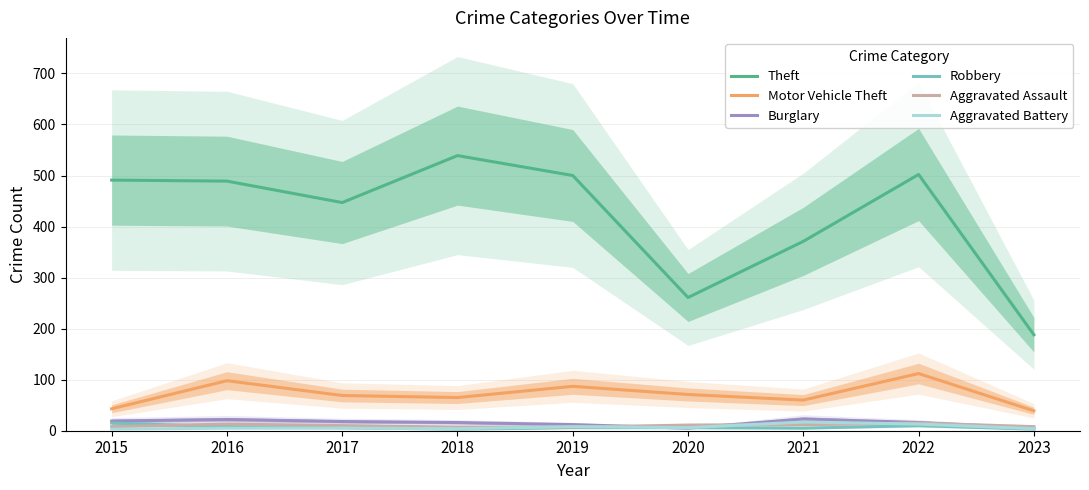

Which series changed the most between 2019 and 2021?

Theft